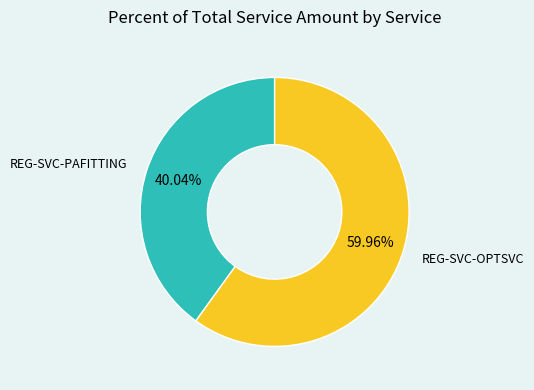

Is there any slice that represents more than half of the pie?

Yes